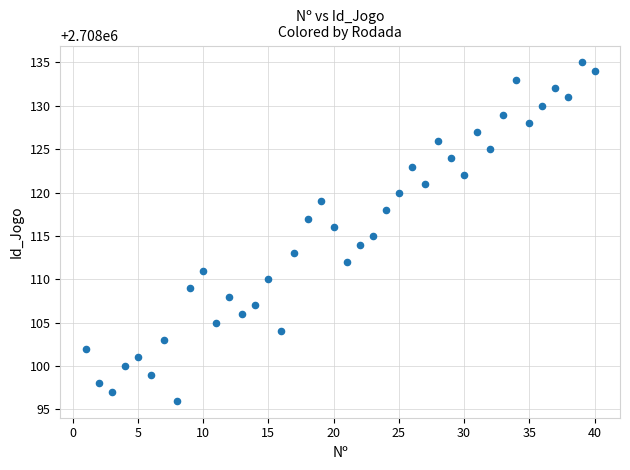

What is the range of X values (max minus min)?

39